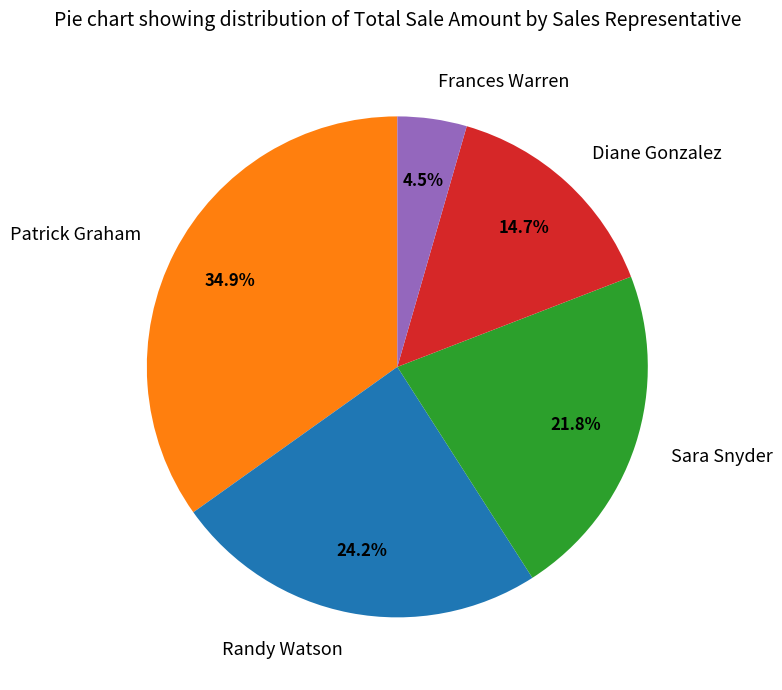

Does Sara Snyder represent more than half of the total?

No